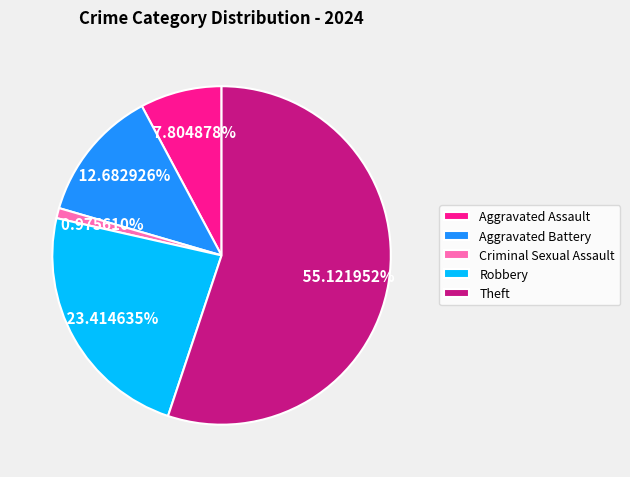

What is the ratio of the value at Aggravated Battery to the value at Criminal Sexual Assault?

13.0